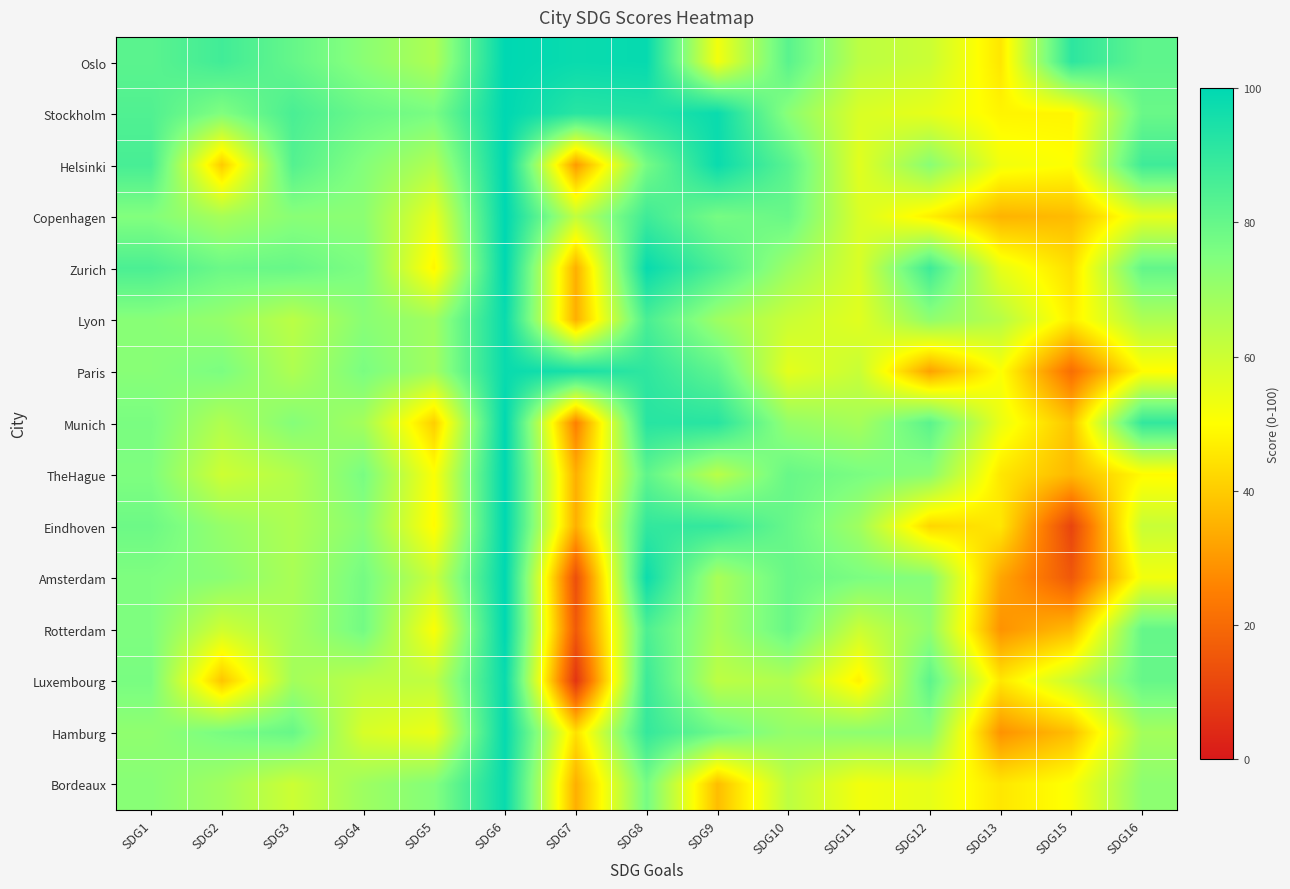

How many data points does each series have?

15